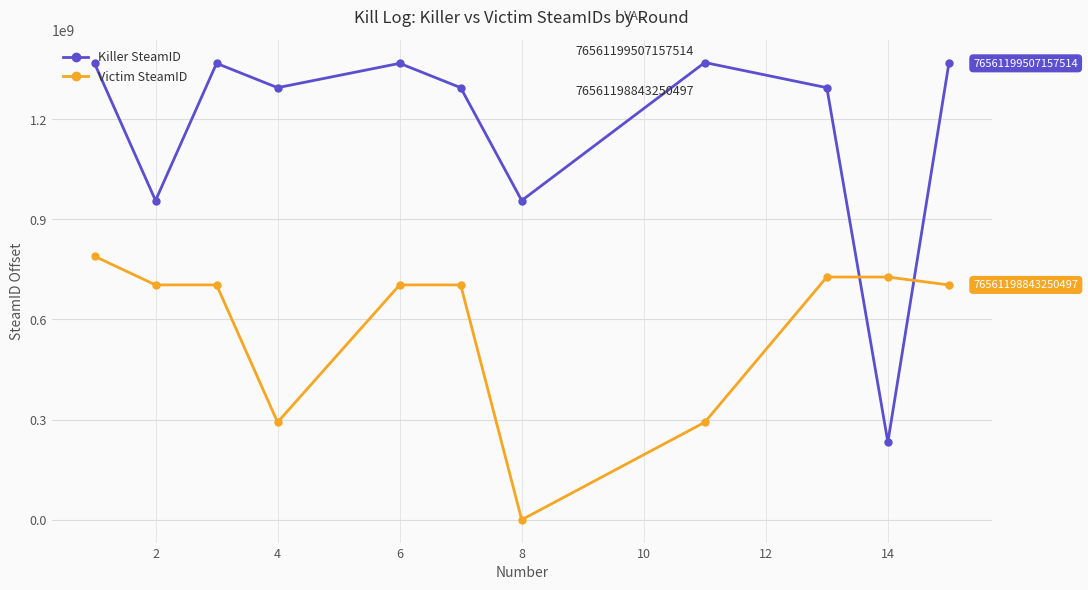

What is the difference between the maximum and second lowest values in the Victim SteamID series?

497370883